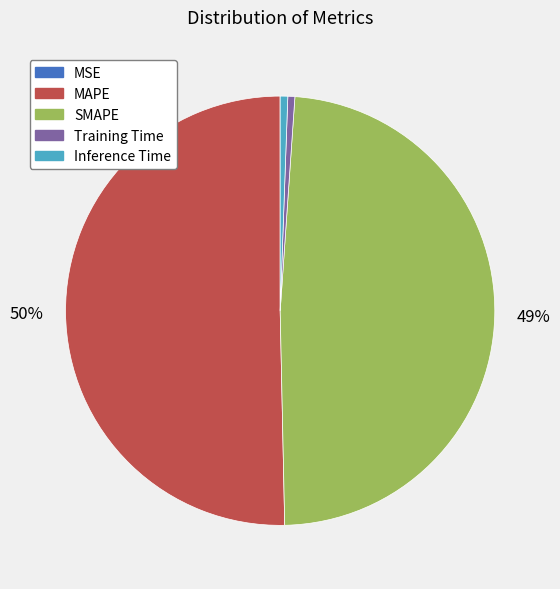

Is it true that SMAPE is 49% of the pie?

True